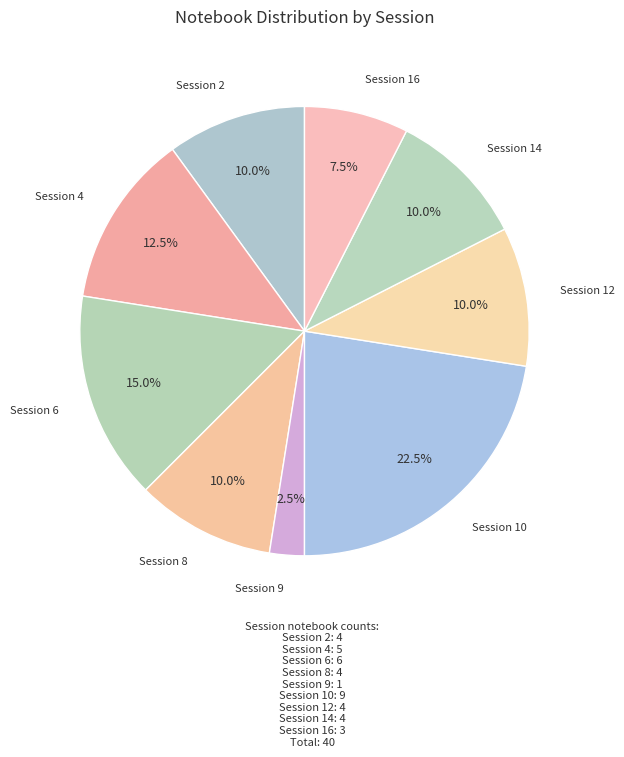

Is it true that Session 12 is 10% of the pie?

True